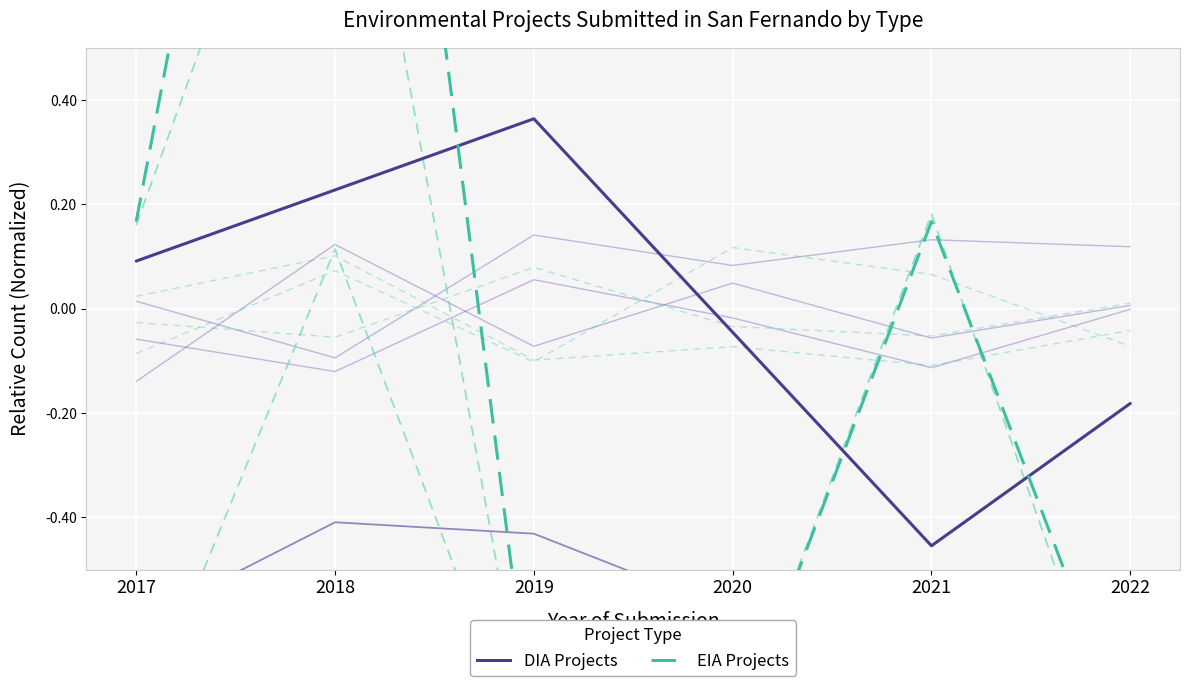

How many values in DIA Projects are above zero?

5